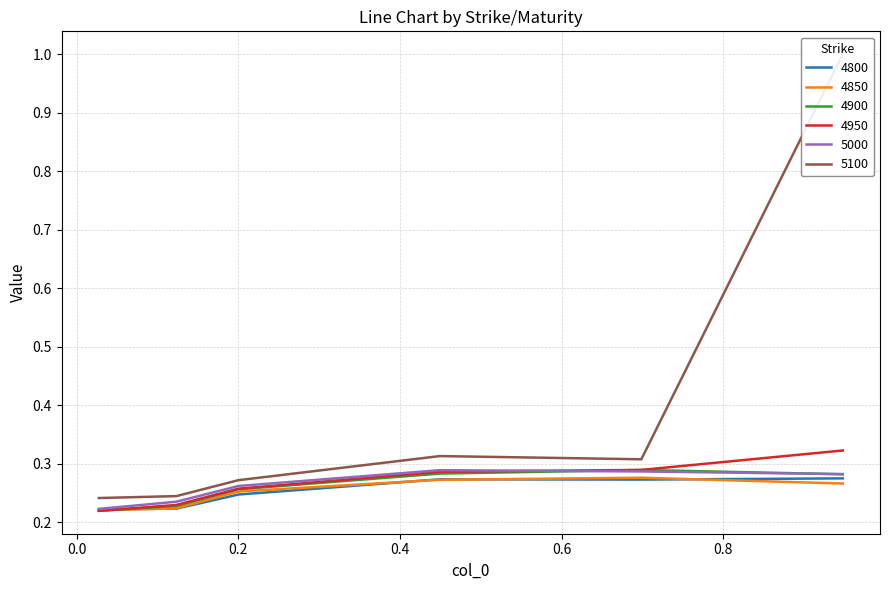

Which category has the lowest value across all series?

0.0273972602739726